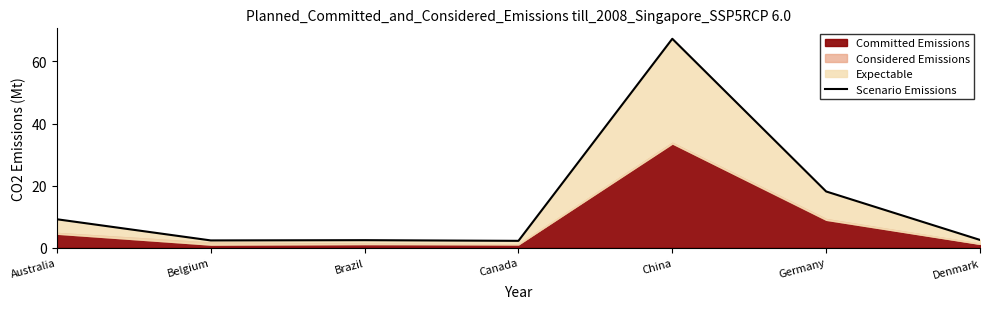

Rank the categories by value from lowest to highest.

Canada, Belgium, Brazil, Denmark, Australia, Germany, China